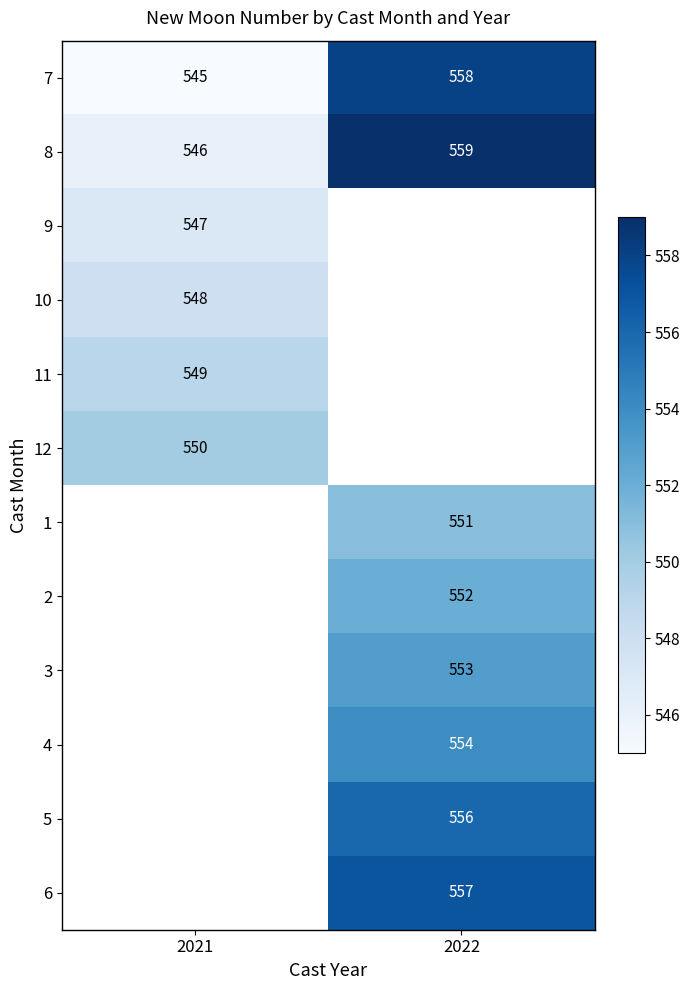

Is the value of 11 at 2021 greater than the value of 7 at 2022?

No